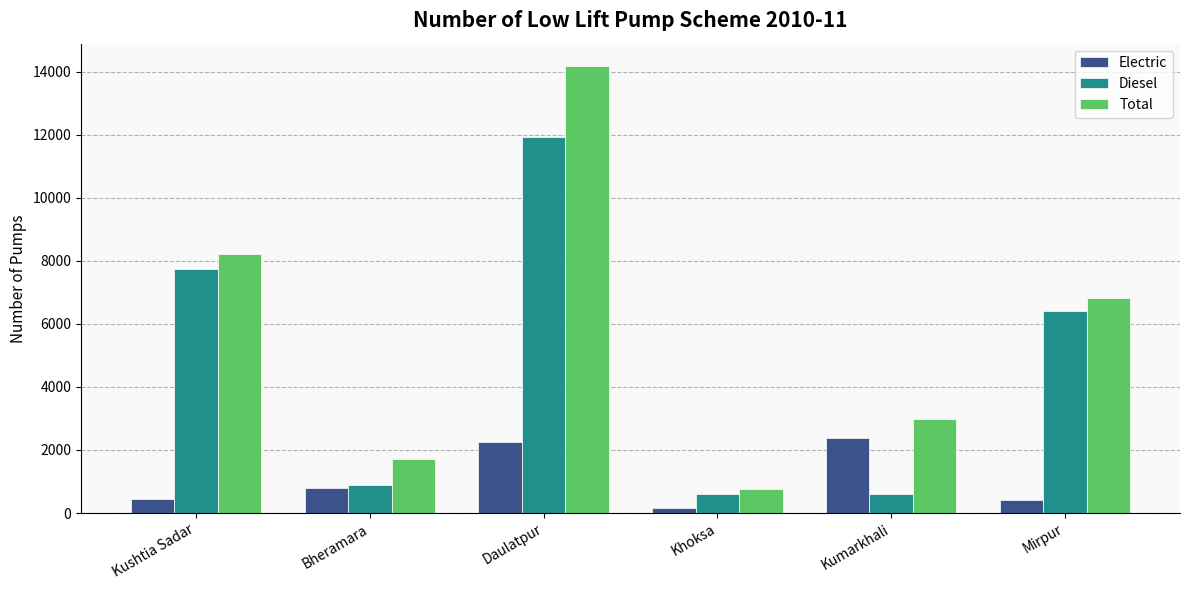

How many data points does each series have?

6